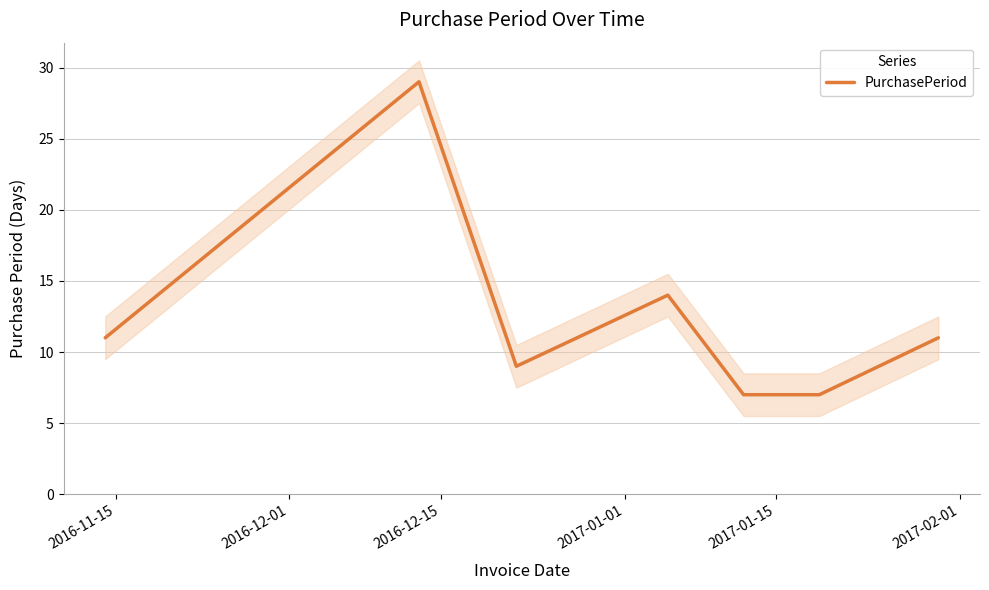

How many data points are above 11?

2